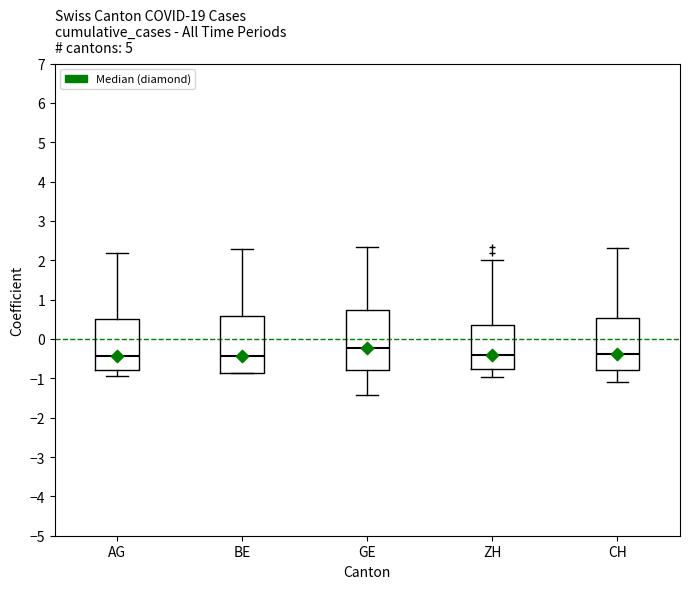

Which box has the highest median line?

GE